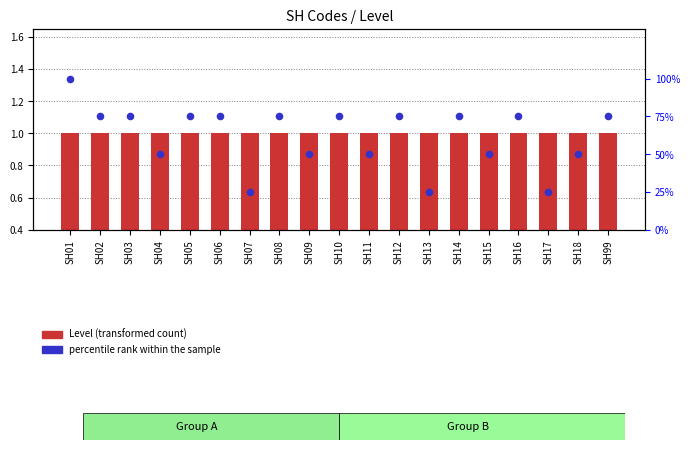

At how many categories does at least one series exceed 94?

1